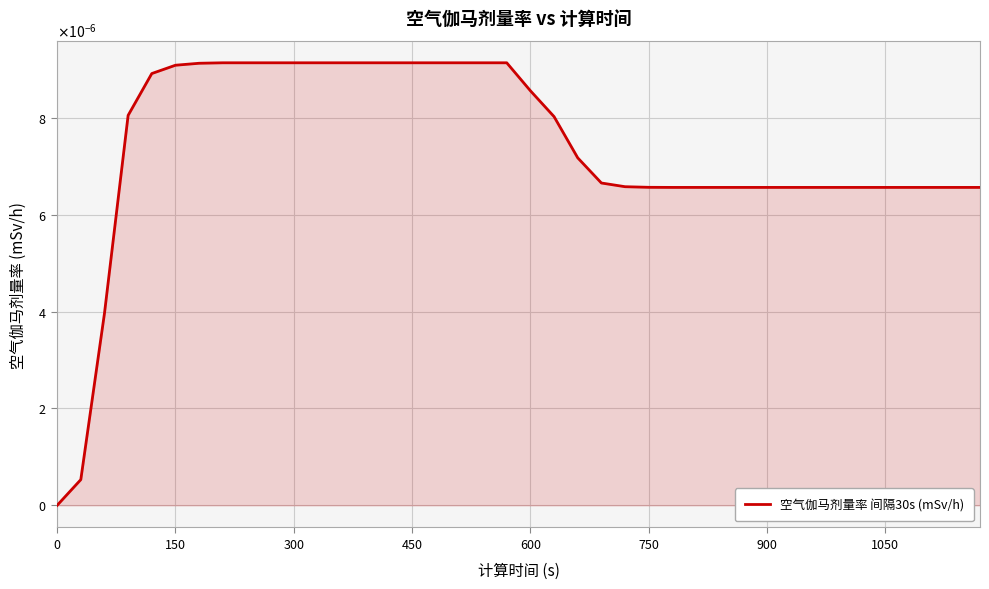

Is this an area chart (filled region under the line)?

Yes